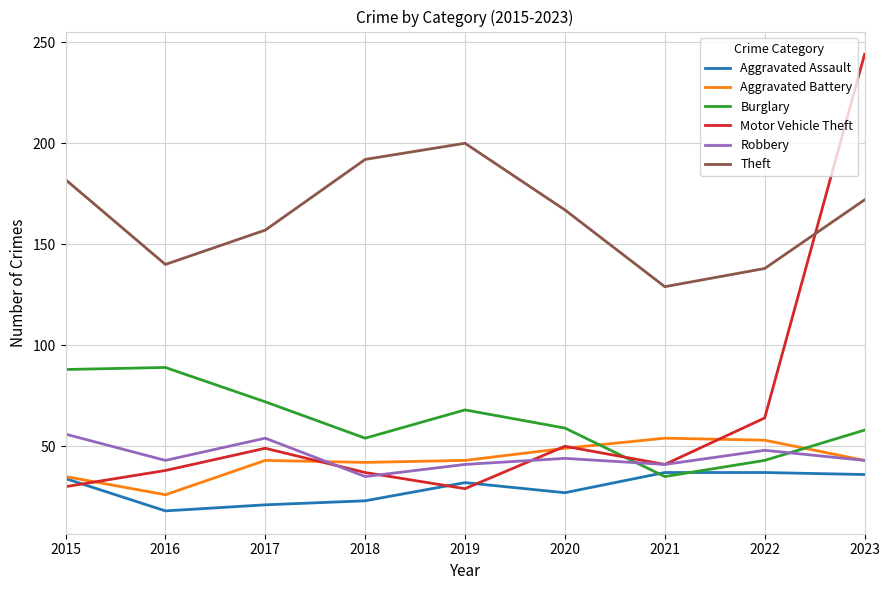

How many lines are shown in the chart?

6